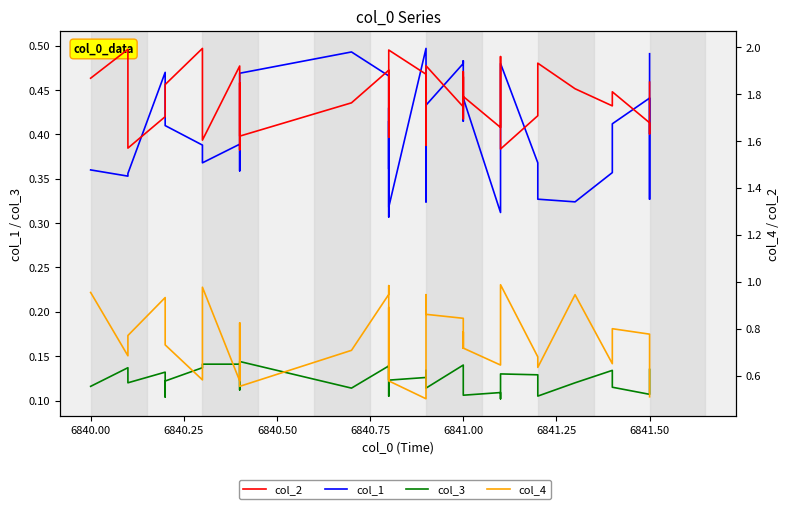

How many lines are shown in the chart?

4